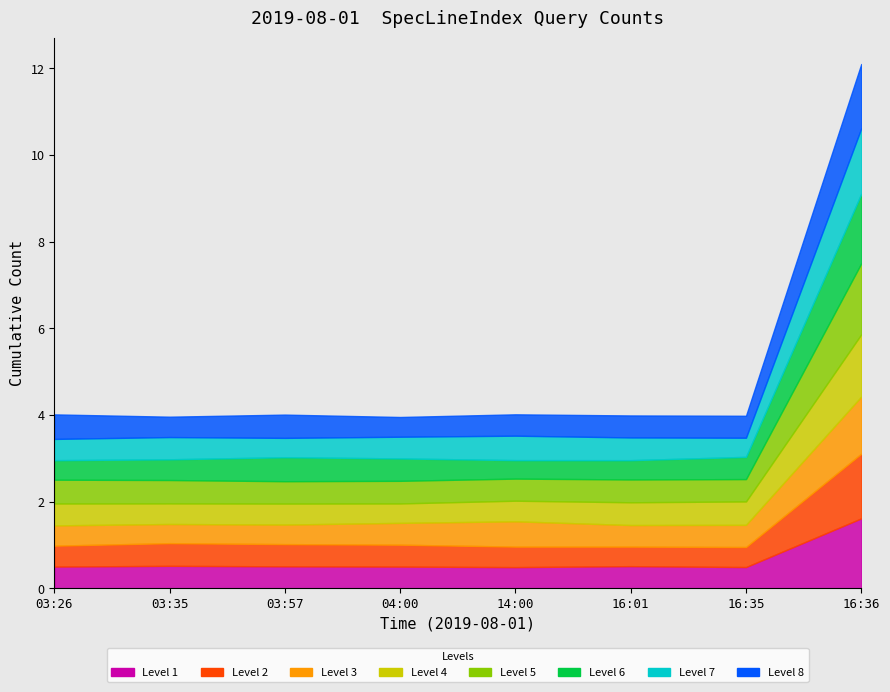

Which category has the lowest value across all series?

03:26